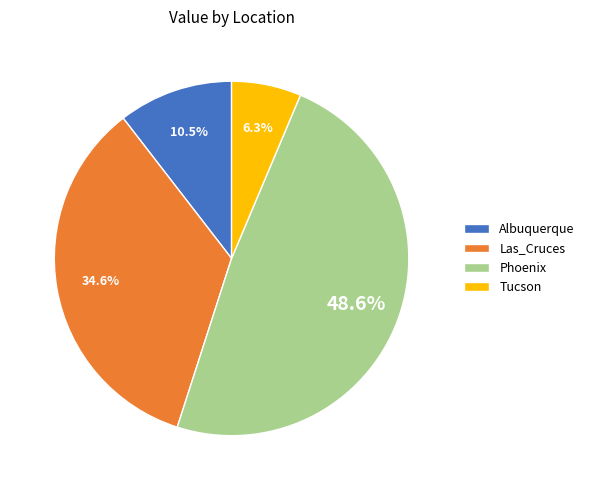

Which category has the biggest portion of the pie?

Phoenix